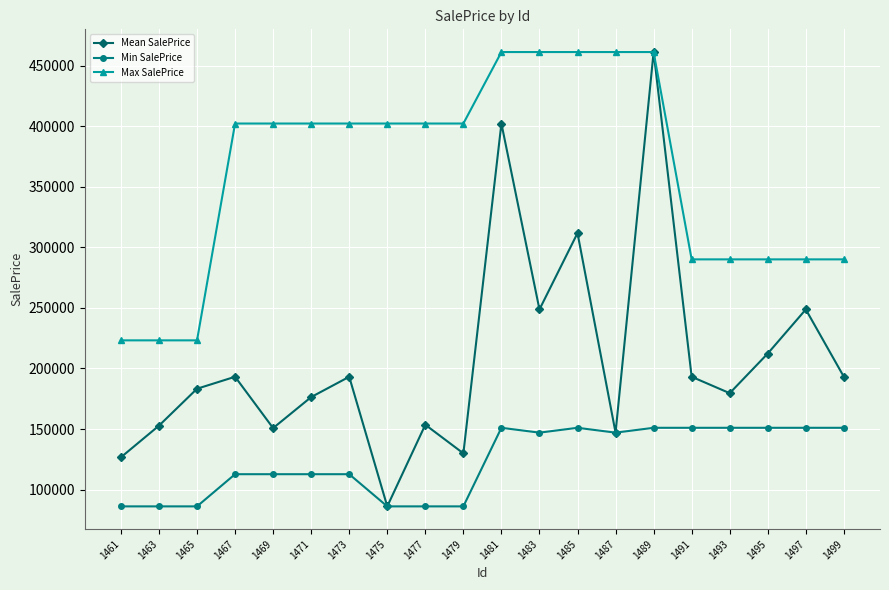

True or false: Mean SalePrice has a value of 419746.9 at 1483.

False